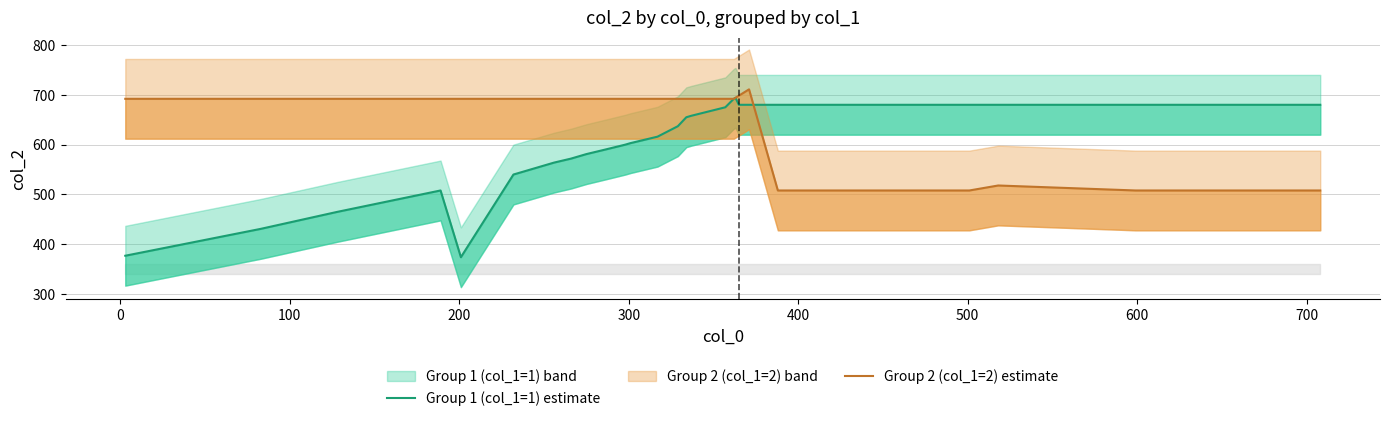

How many lines are shown in the chart?

2